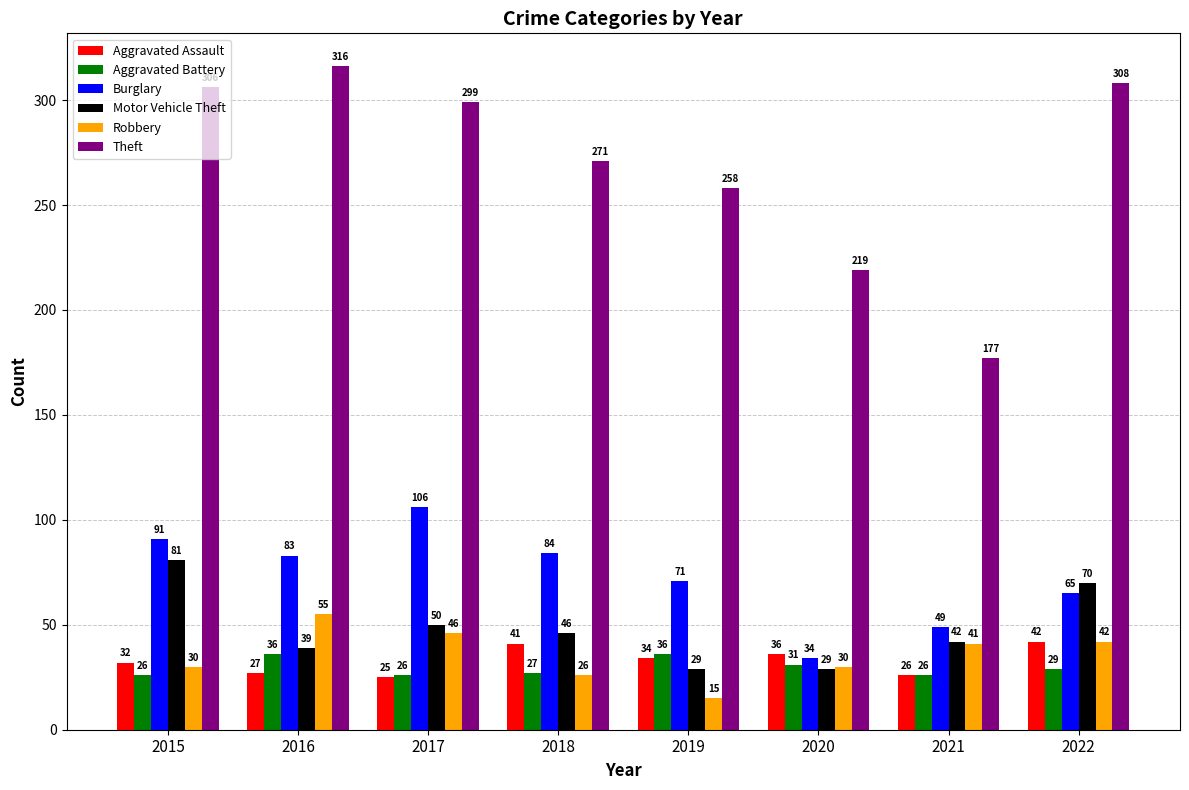

How many data points in Burglary are less than 83?

4